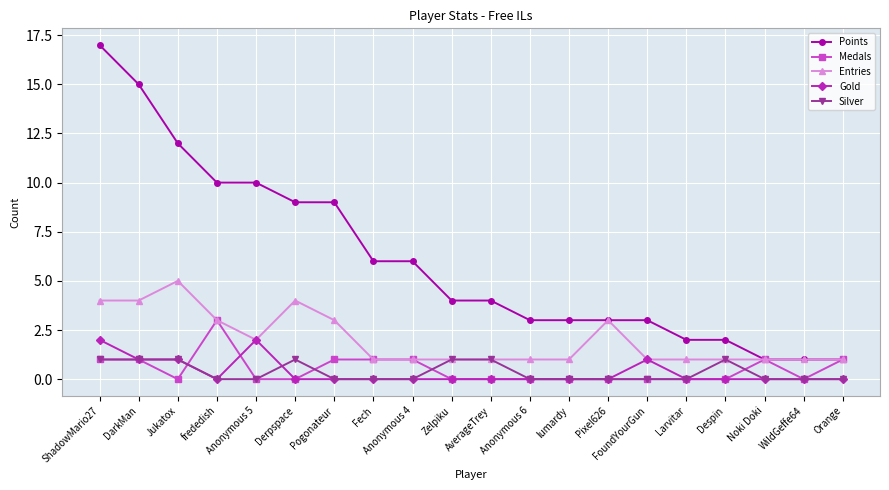

True or false: Silver and Points cross at least once.

False